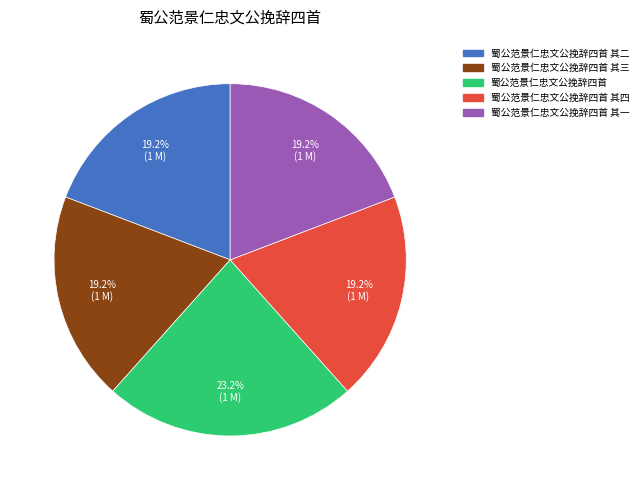

Is there a majority slice in this chart?

No